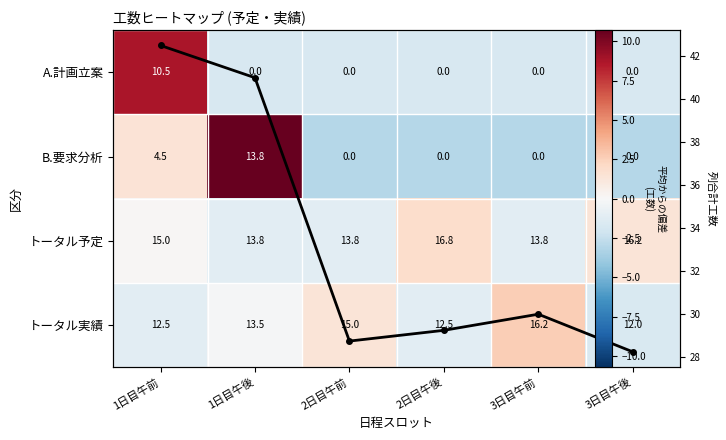

Between 1日目午後 and 3日目午前, which is larger?

1日目午後